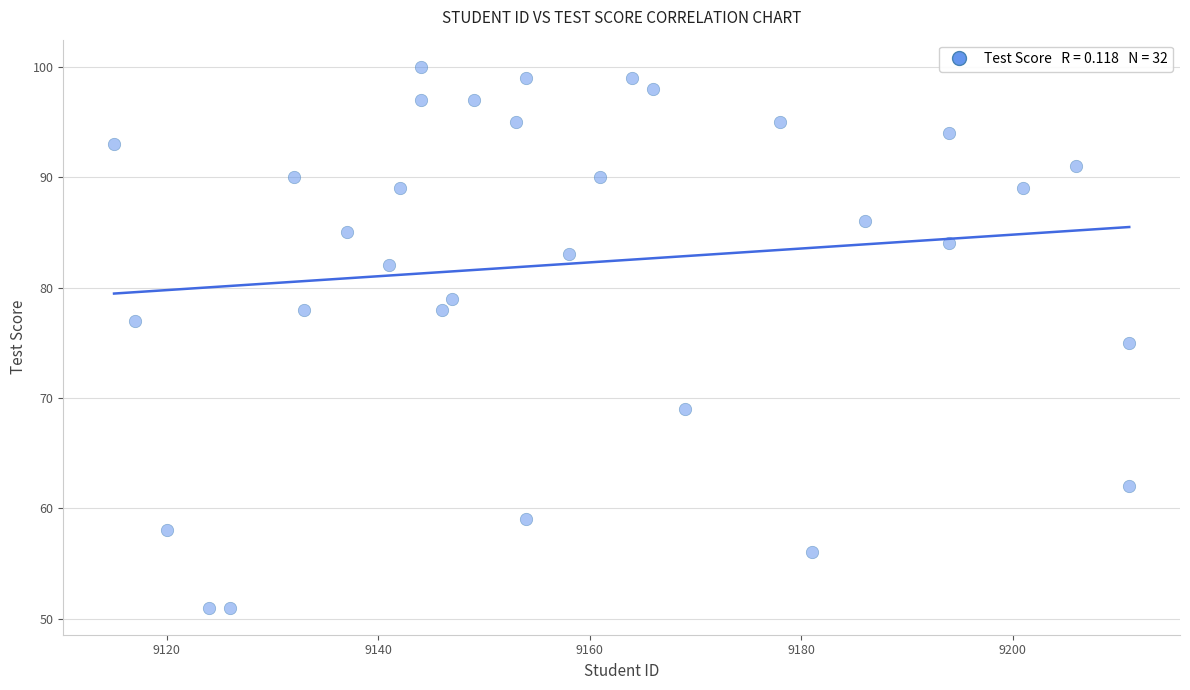

What is the range of X values (max minus min)?

96